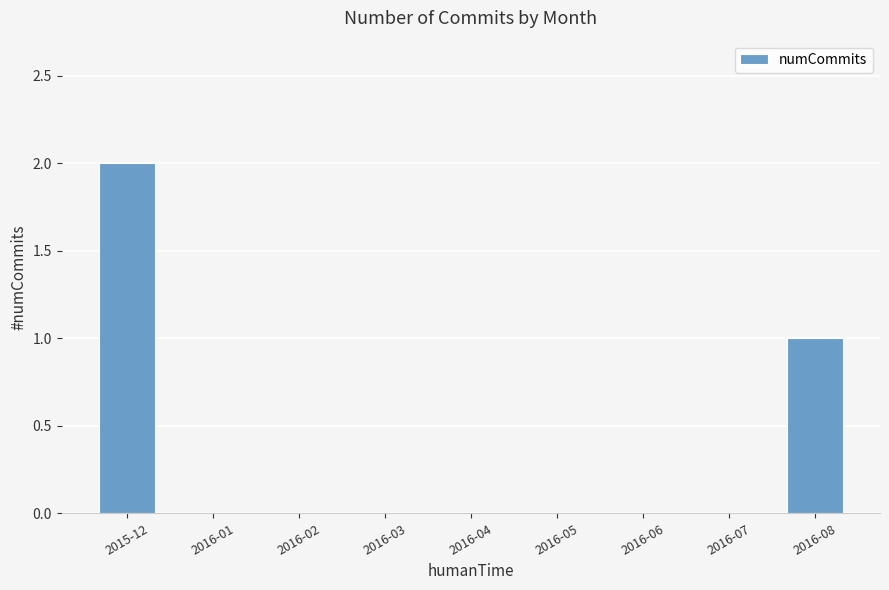

What is the sum of all values?

3